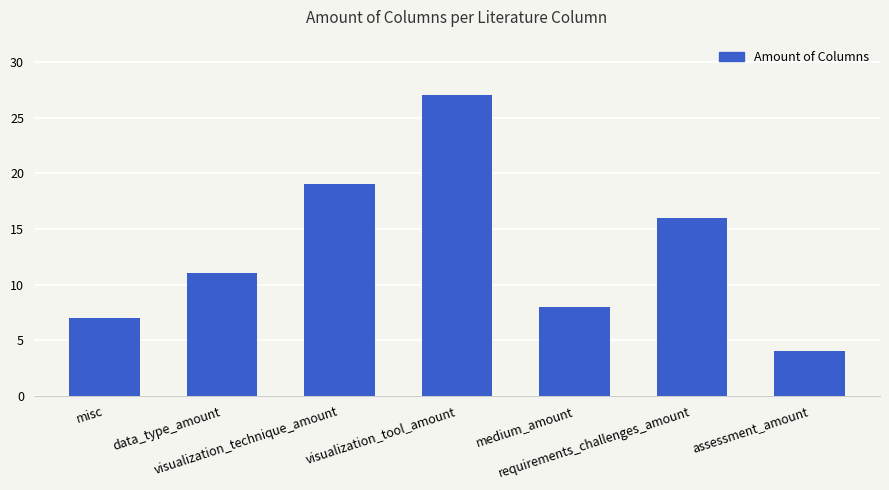

The value at visualization_technique_amount is 7. True or false?

False